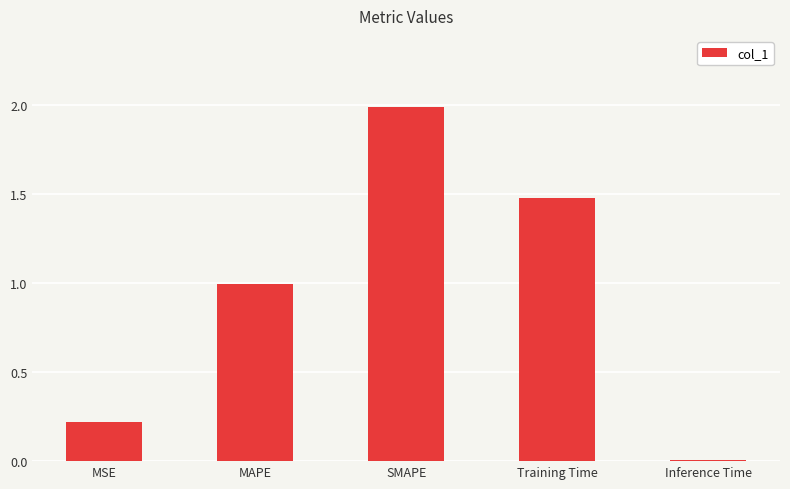

What is the sum of the values at Training Time and SMAPE?

3.5